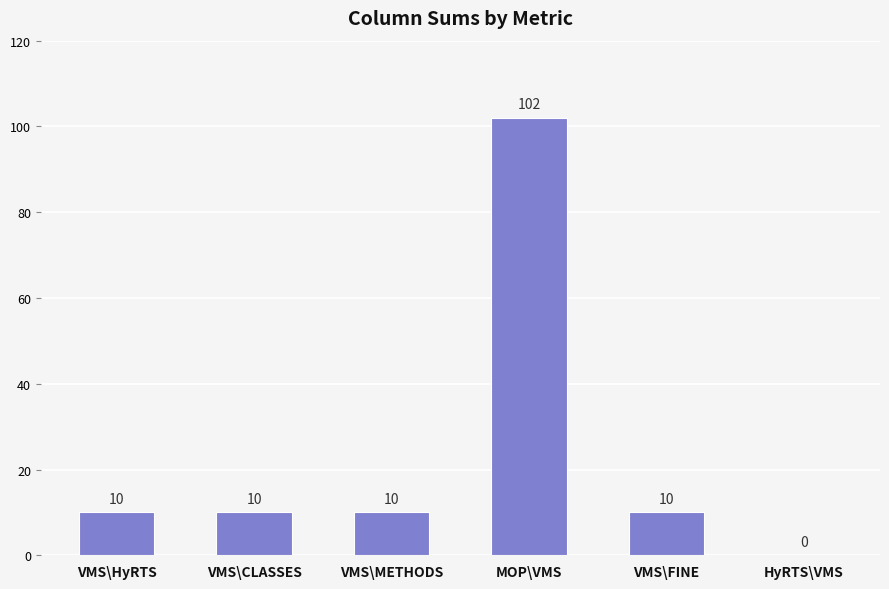

Which label corresponds to the largest value in the chart?

MOP\VMS